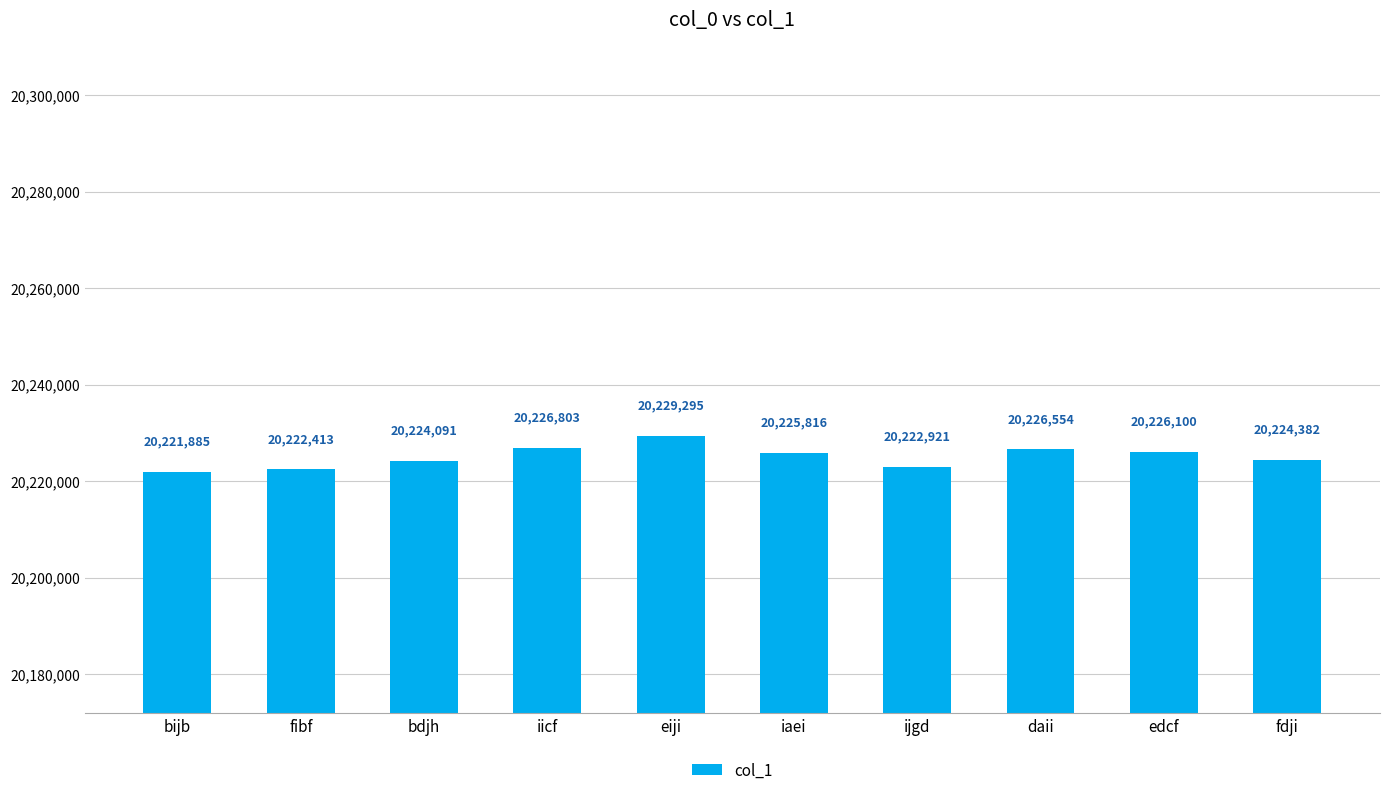

Reading left to right, list all the values displayed in this chart.

bijb=20221885	fibf=20222413	bdjh=20224091	iicf=20226803	eiji=20229295	iaei=20225816	ijgd=20222921	daii=20226554	edcf=20226100	fdji=20224382